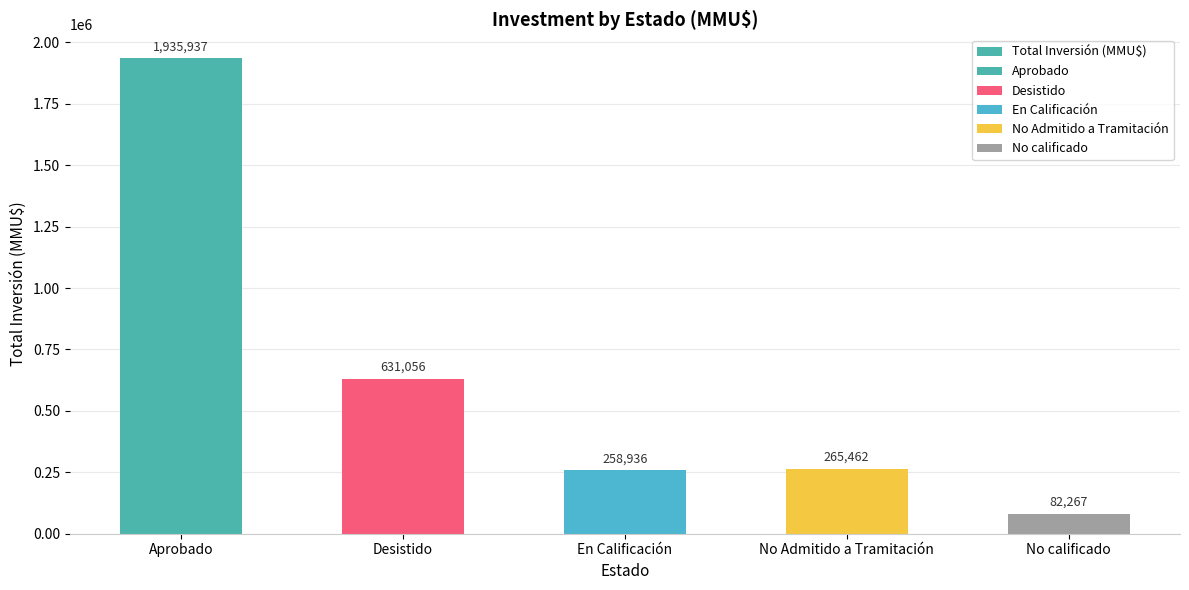

What is the ratio of the value at Desistido to the value at En Calificación?

2.4